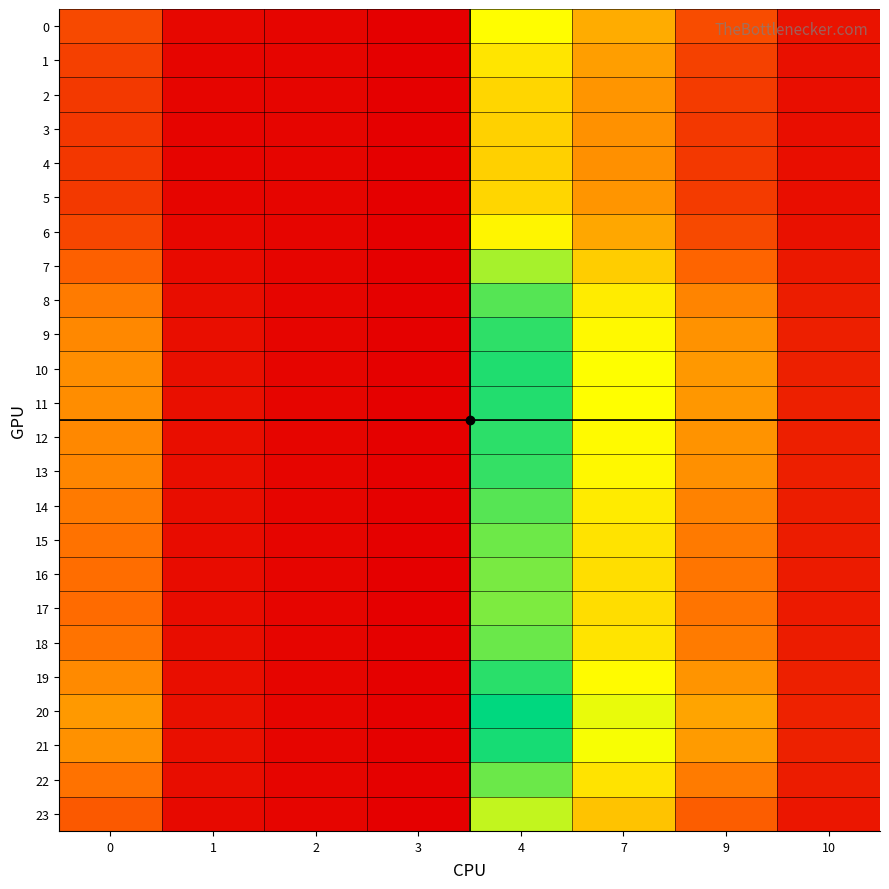

Reading right to left, what are all the values shown in this chart?

0: 10=0.3	9=1.0	7=2.0	4=2.7	3=0.0	2=0.1	1=0.1	0=1.0
1: 10=0.3	9=0.9	7=1.8	4=2.5	3=0.0	2=0.1	1=0.1	0=0.9
2: 10=0.2	9=0.8	7=1.8	4=2.3	3=0.0	2=0.1	1=0.1	0=0.8
3: 10=0.2	9=0.8	7=1.7	4=2.3	3=0.0	2=0.1	1=0.1	0=0.8
4: 10=0.2	9=0.8	7=1.7	4=2.3	3=0.0	2=0.1	1=0.1	0=0.7
5: 10=0.2	9=0.8	7=1.8	4=2.3	3=0.0	2=0.1	1=0.1	0=0.8
6: 10=0.3	9=1.0	7=1.9	4=2.6	3=0.0	2=0.1	1=0.1	0=1.0
7: 10=0.4	9=1.3	7=2.3	4=3.1	3=0.0	2=0.1	1=0.2	0=1.3
8: 10=0.4	9=1.6	7=2.5	4=3.6	3=0.1	2=0.1	1=0.2	0=1.5
9: 10=0.5	9=1.7	7=2.6	4=3.8	3=0.1	2=0.1	1=0.2	0=1.7
10: 10=0.5	9=1.8	7=2.7	4=3.8	3=0.1	2=0.1	1=0.2	0=1.7
11: 10=0.5	9=1.8	7=2.7	4=3.8	3=0.1	2=0.1	1=0.2	0=1.7
12: 10=0.5	9=1.8	7=2.6	4=3.8	3=0.1	2=0.1	1=0.2	0=1.7
13: 10=0.4	9=1.7	7=2.6	4=3.7	3=0.1	2=0.1	1=0.2	0=1.6
14: 10=0.4	9=1.6	7=2.5	4=3.6	3=0.1	2=0.1	1=0.2	0=1.5
15: 10=0.4	9=1.5	7=2.4	4=3.4	3=0.1	2=0.1	1=0.2	0=1.5
16: 10=0.4	9=1.5	7=2.4	4=3.4	3=0.0	2=0.1	1=0.2	0=1.4
17: 10=0.4	9=1.5	7=2.4	4=3.4	3=0.0	2=0.1	1=0.2	0=1.4
18: 10=0.4	9=1.5	7=2.4	4=3.5	3=0.1	2=0.1	1=0.2	0=1.5
19: 10=0.5	9=1.8	7=2.7	4=3.8	3=0.1	2=0.1	1=0.2	0=1.7
20: 10=0.5	9=1.9	7=2.8	4=4.0	3=0.1	2=0.1	1=0.3	0=1.8
21: 10=0.5	9=1.8	7=2.7	4=3.9	3=0.1	2=0.1	1=0.2	0=1.7
22: 10=0.4	9=1.5	7=2.4	4=3.4	3=0.1	2=0.1	1=0.2	0=1.5
23: 10=0.3	9=1.2	7=2.2	4=3.0	3=0.0	2=0.1	1=0.2	0=1.2